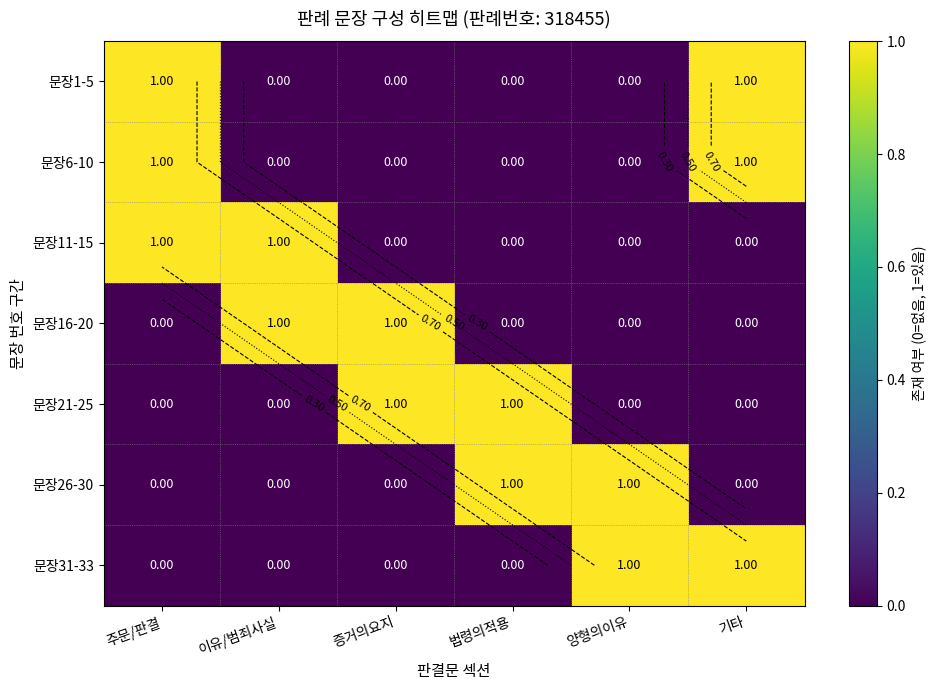

Which series has the widest spread of values?

문장1-5